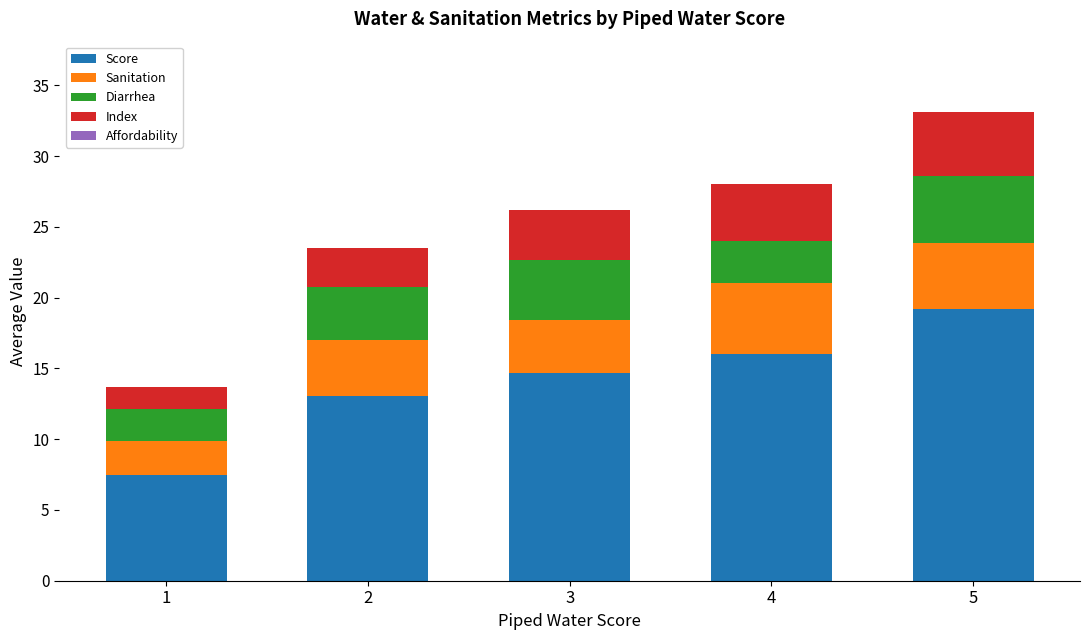

What is the sum of all Score values?

70.4